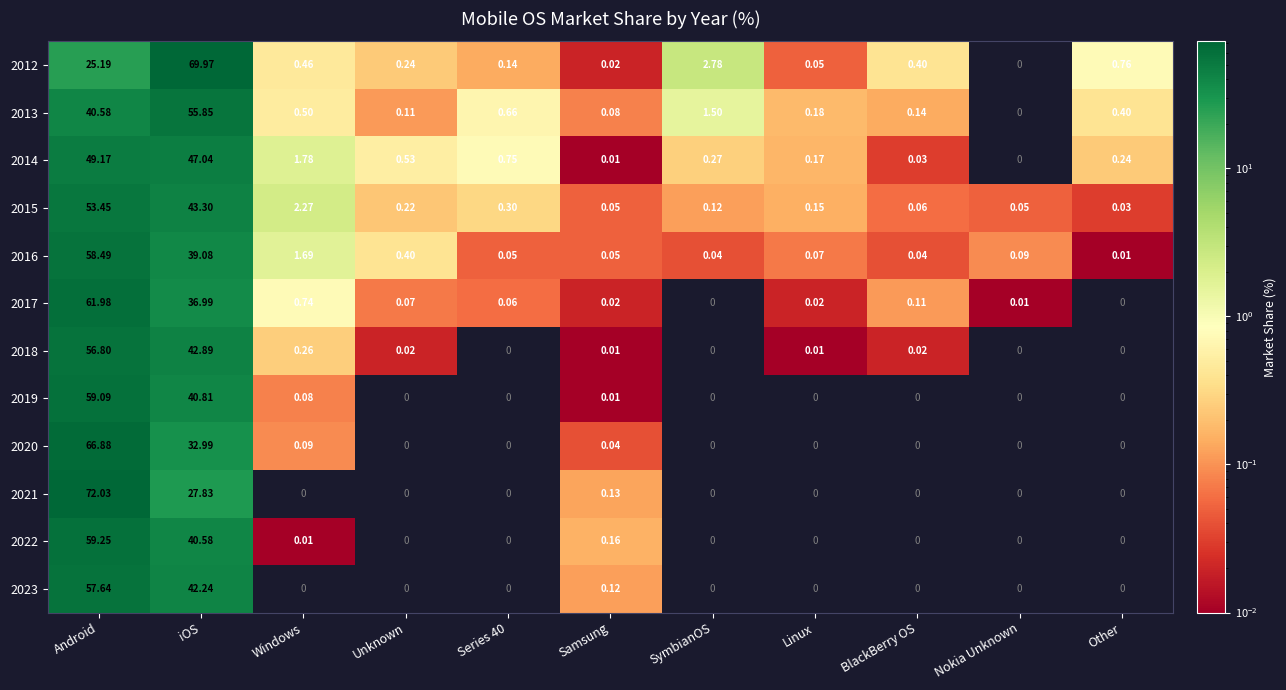

Where is 2020 nearest to the value 33?

iOS